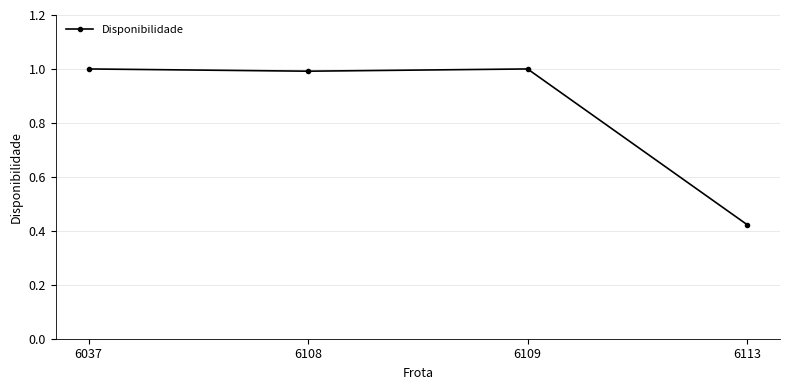

Which label corresponds to the smallest value in the chart?

6113